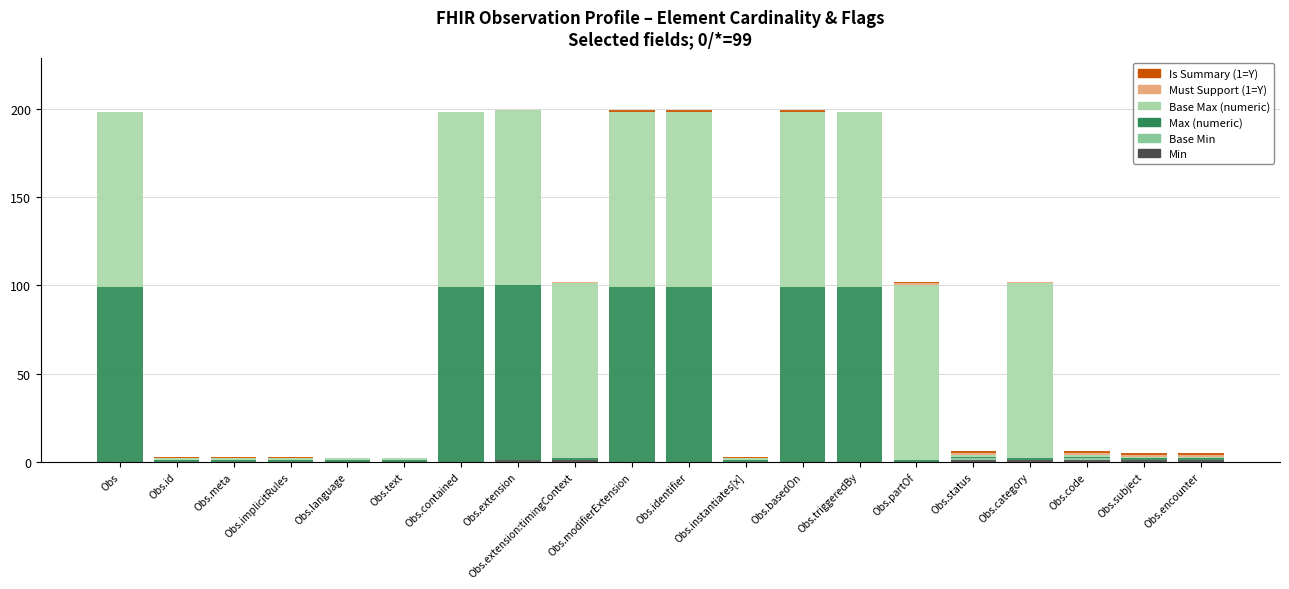

How many series are shown in this chart?

6